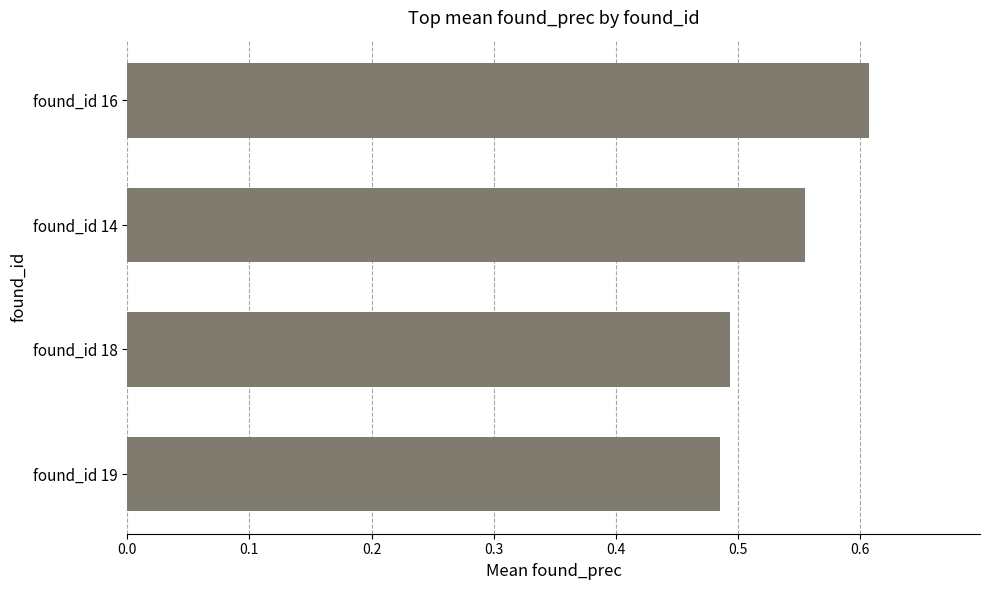

How many values are between 0 and 1?

4